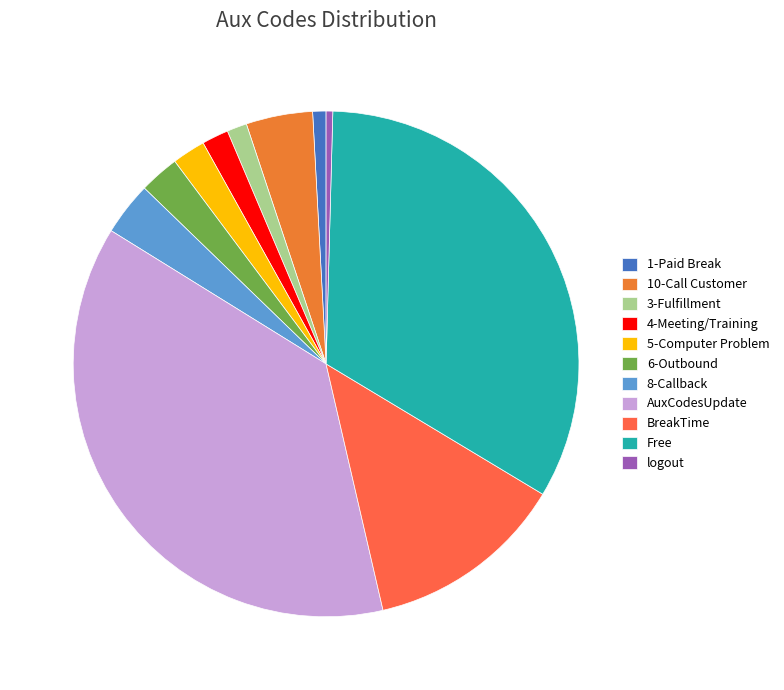

To the nearest percent, what percentage of the pie is 5-Computer Problem?

2%